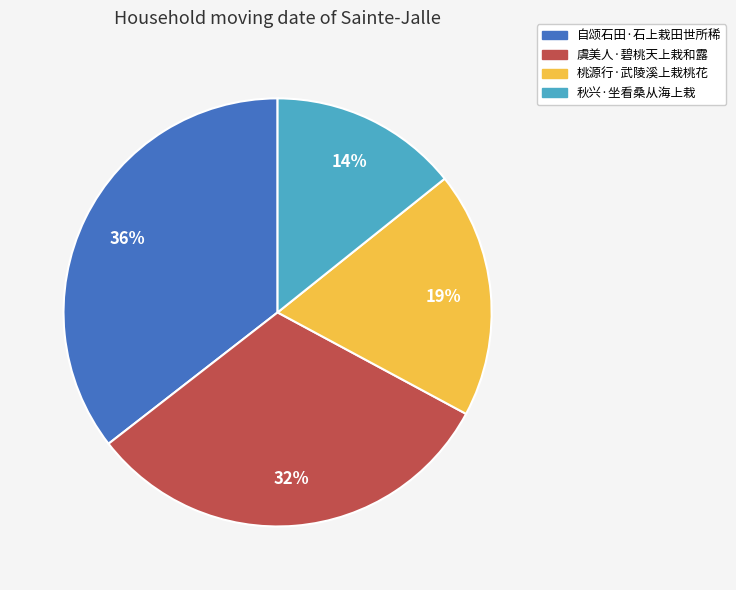

Do 自颂石田·石上栽田世所稀 and 桃源行·武陵溪上栽桃花 together represent more than half of the pie?

Yes